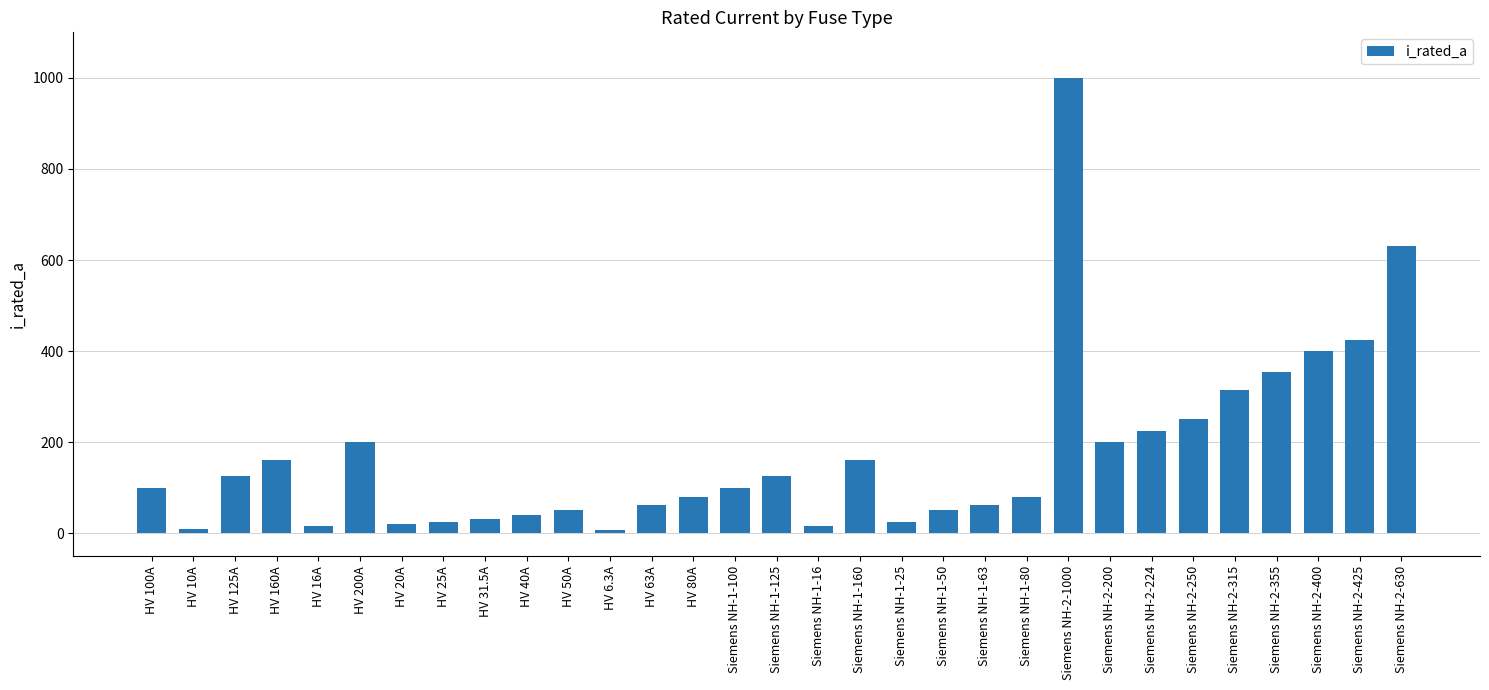

What is the smallest value displayed?

6.3